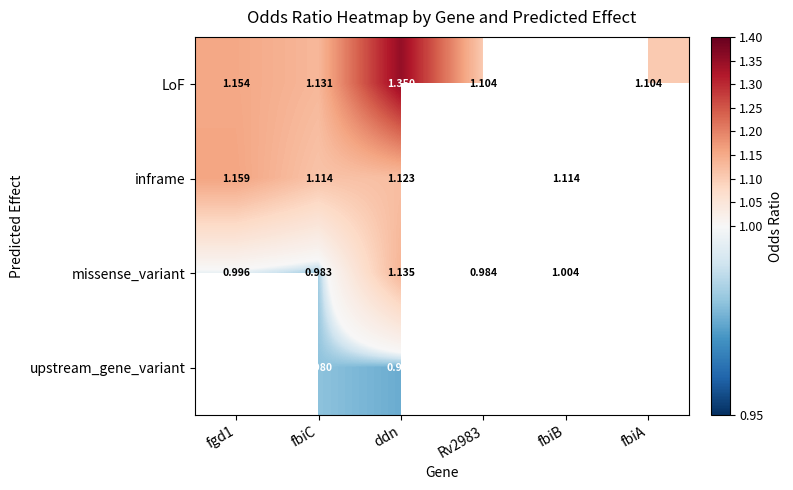

Rank the series at ddn from highest to lowest value.

LoF, missense_variant, inframe, upstream_gene_variant